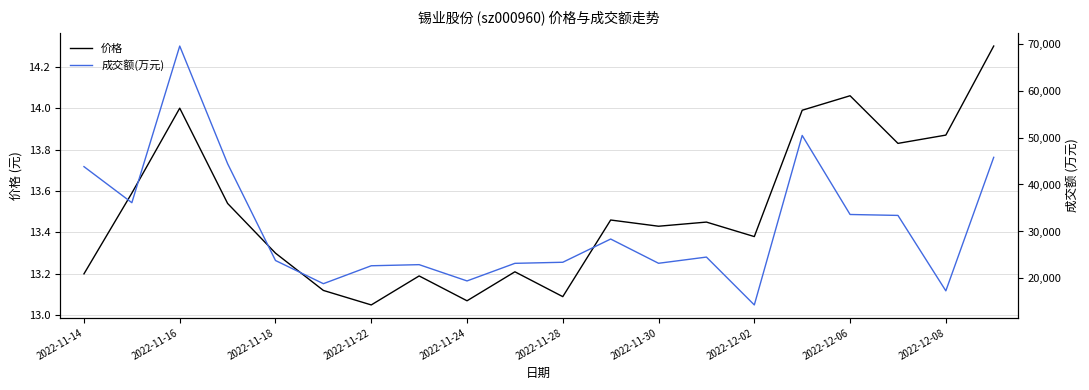

True or false: 价格 and 成交额(万元) intersect in this chart.

False